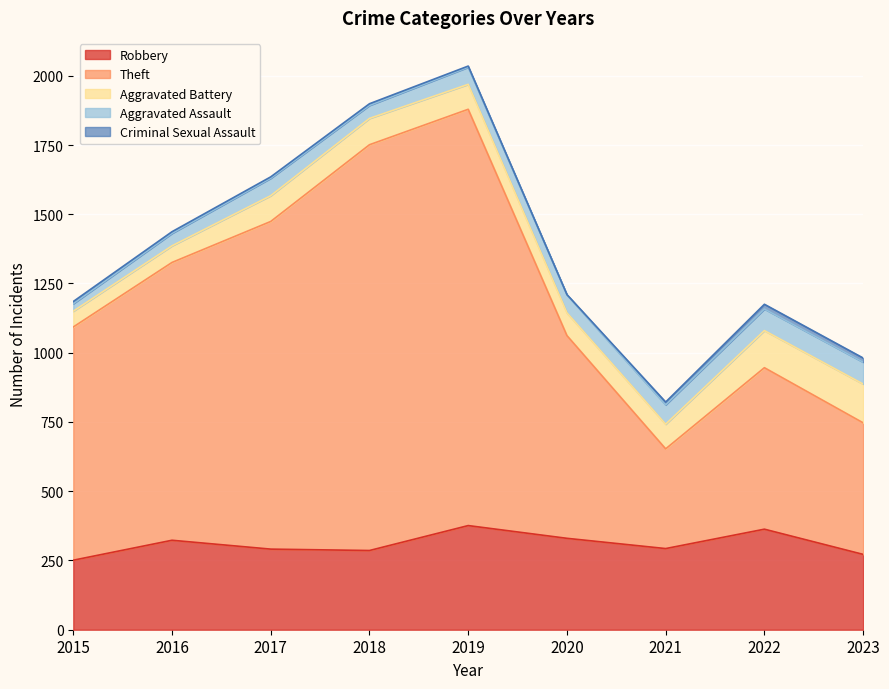

How many data points does each series have?

9